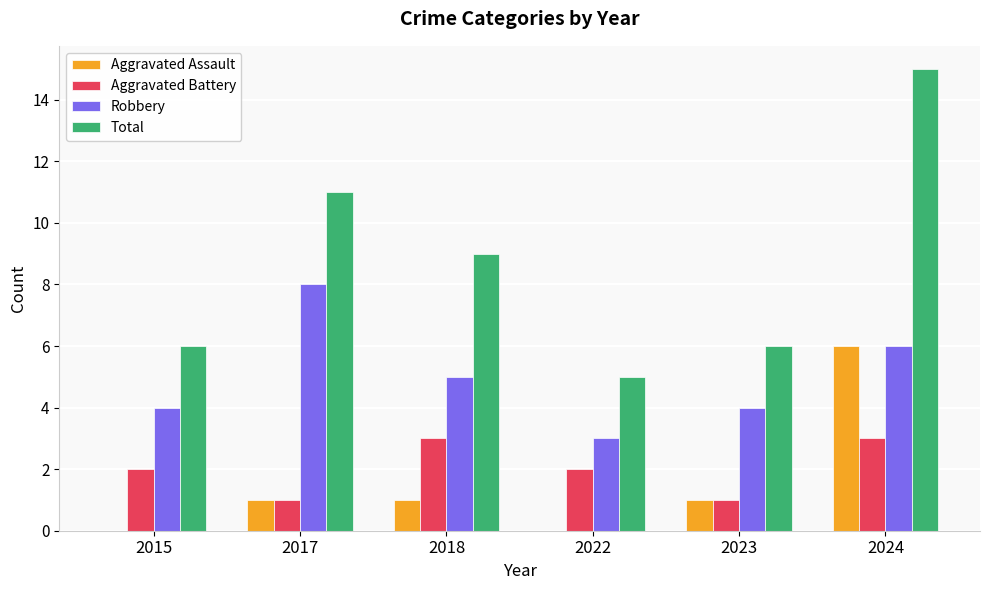

Reading right to left, list all the values displayed in this chart.

Aggravated Assault: 6	1	0	1	1	0
Aggravated Battery: 3	1	2	3	1	2
Robbery: 6	4	3	5	8	4
Total: 15	6	5	9	11	6